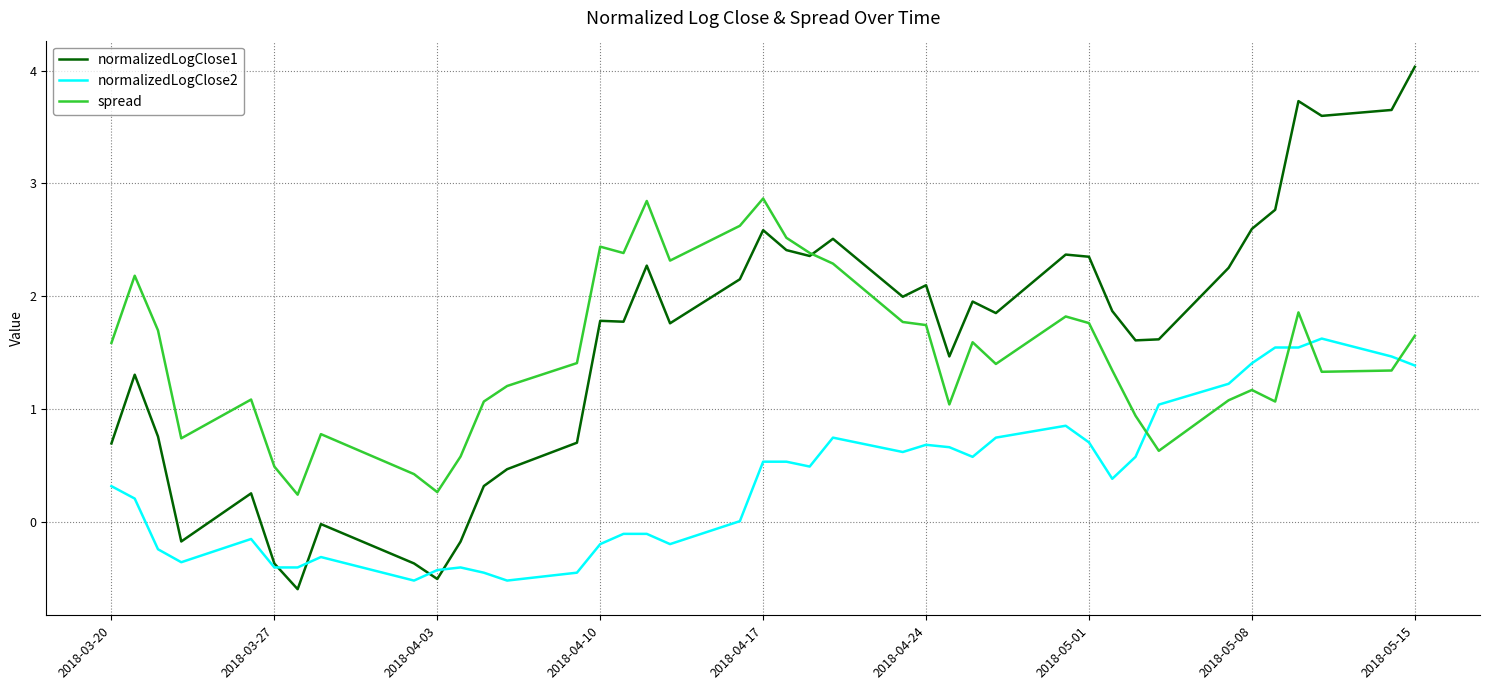

True or false: spread and normalizedLogClose2 intersect in this chart.

True